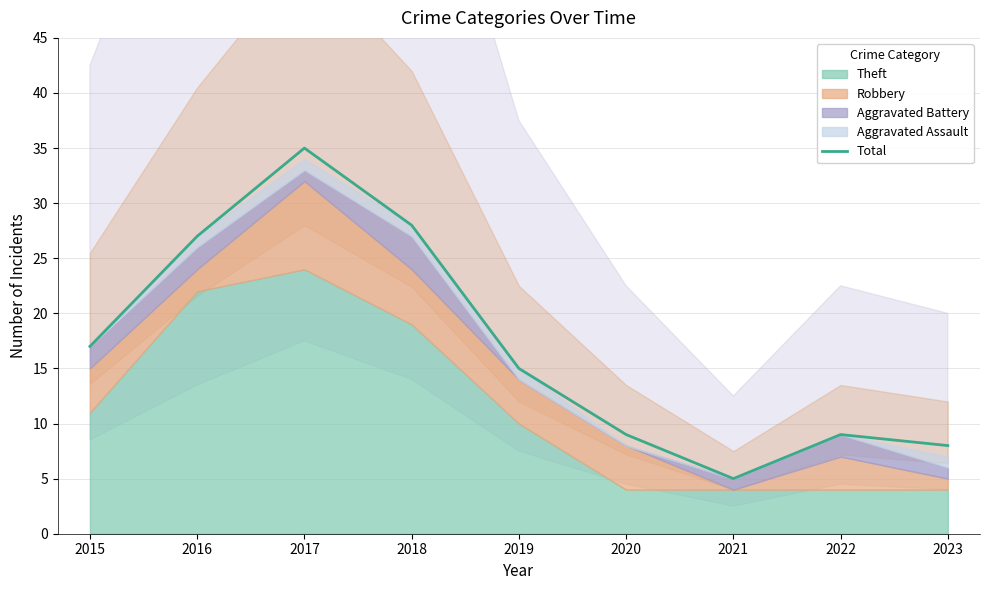

What is the change in value from 2017 to 2019?

-20